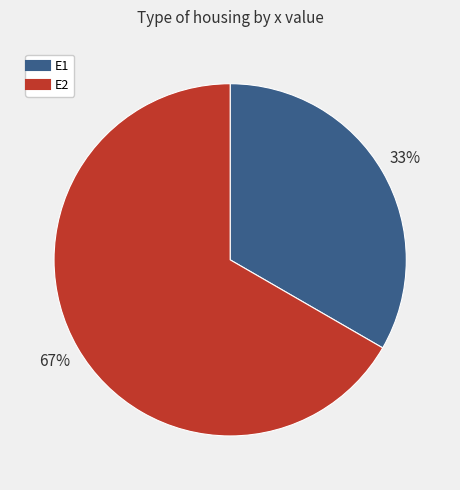

To the nearest percent, what is the combined percentage of E1 and E2?

100%